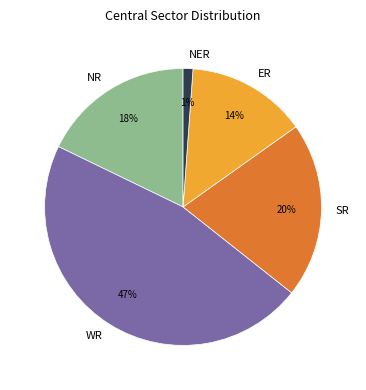

Rank the categories by value from lowest to highest.

NER, ER, NR, SR, WR